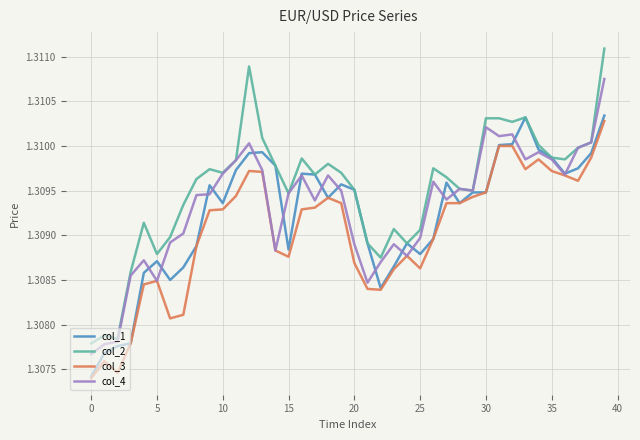

Which series has the largest total across all categories?

col_2